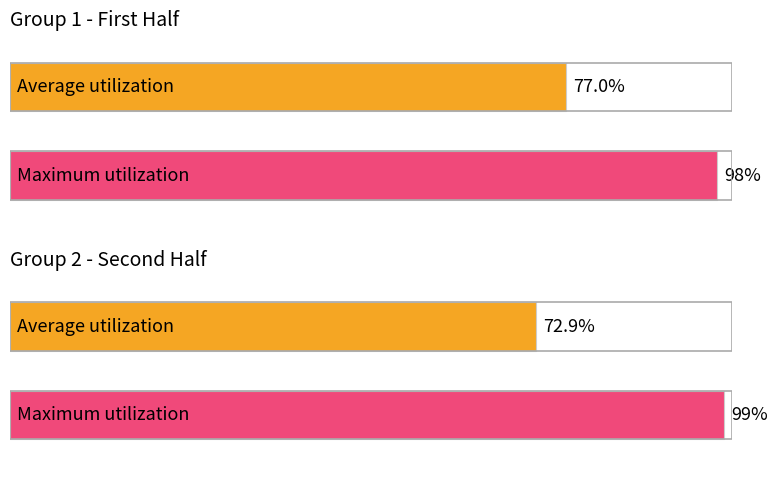

Are the bars horizontal?

Yes